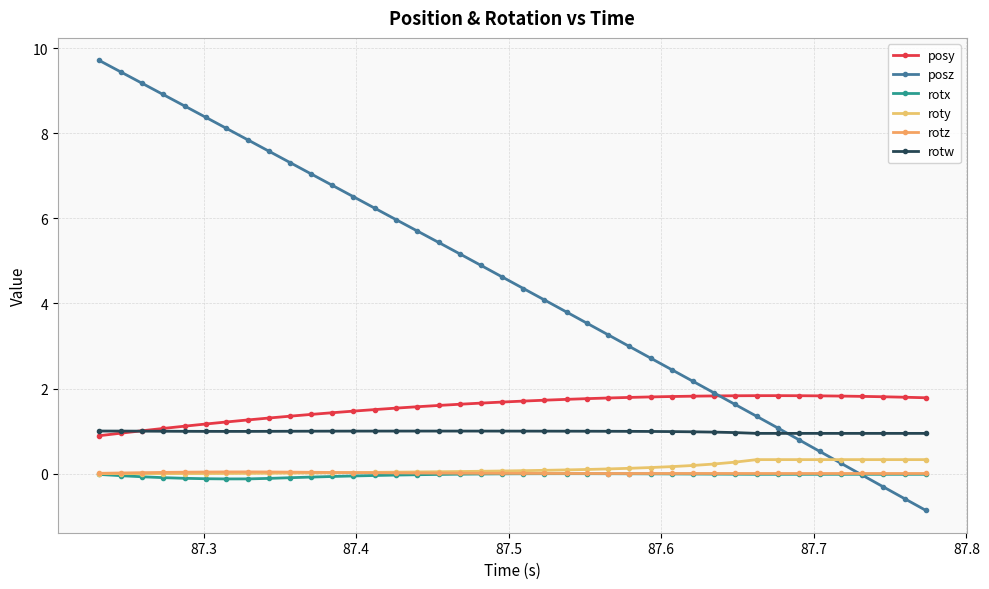

How many lines are shown in the chart?

6